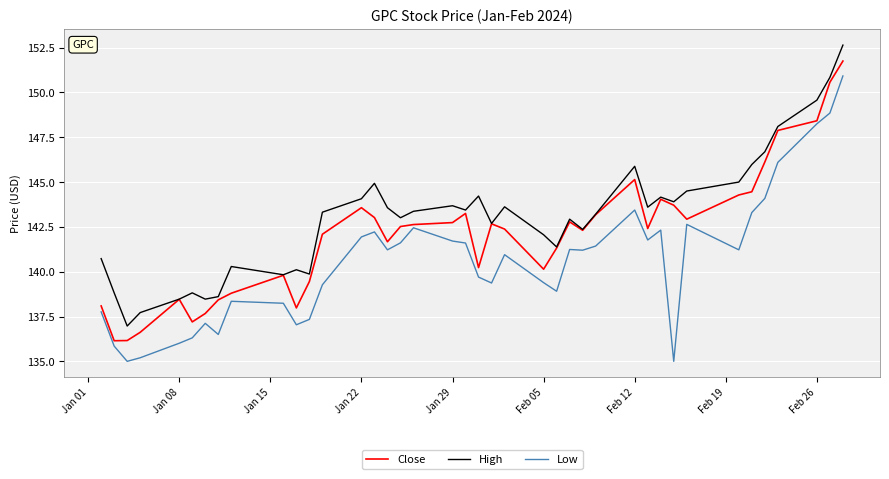

Which series has the largest total across all categories?

High